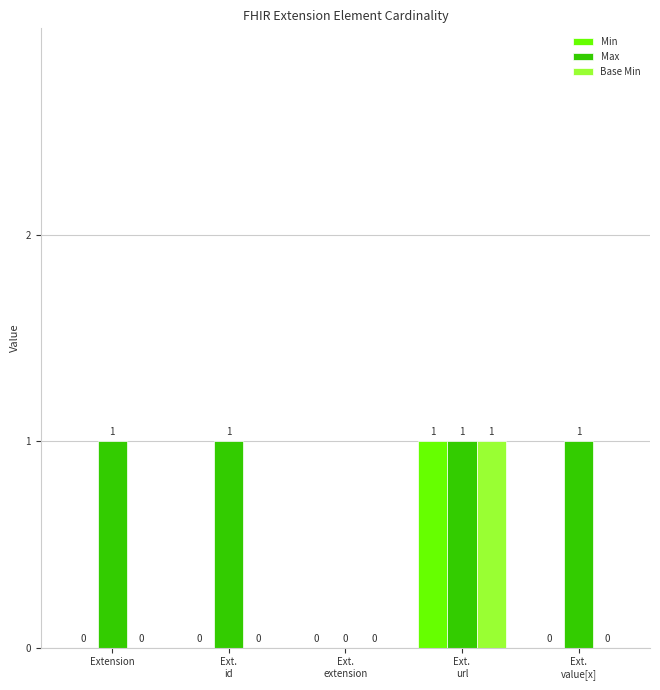

What are all the series names shown in the legend?

Min, Max, Base Min